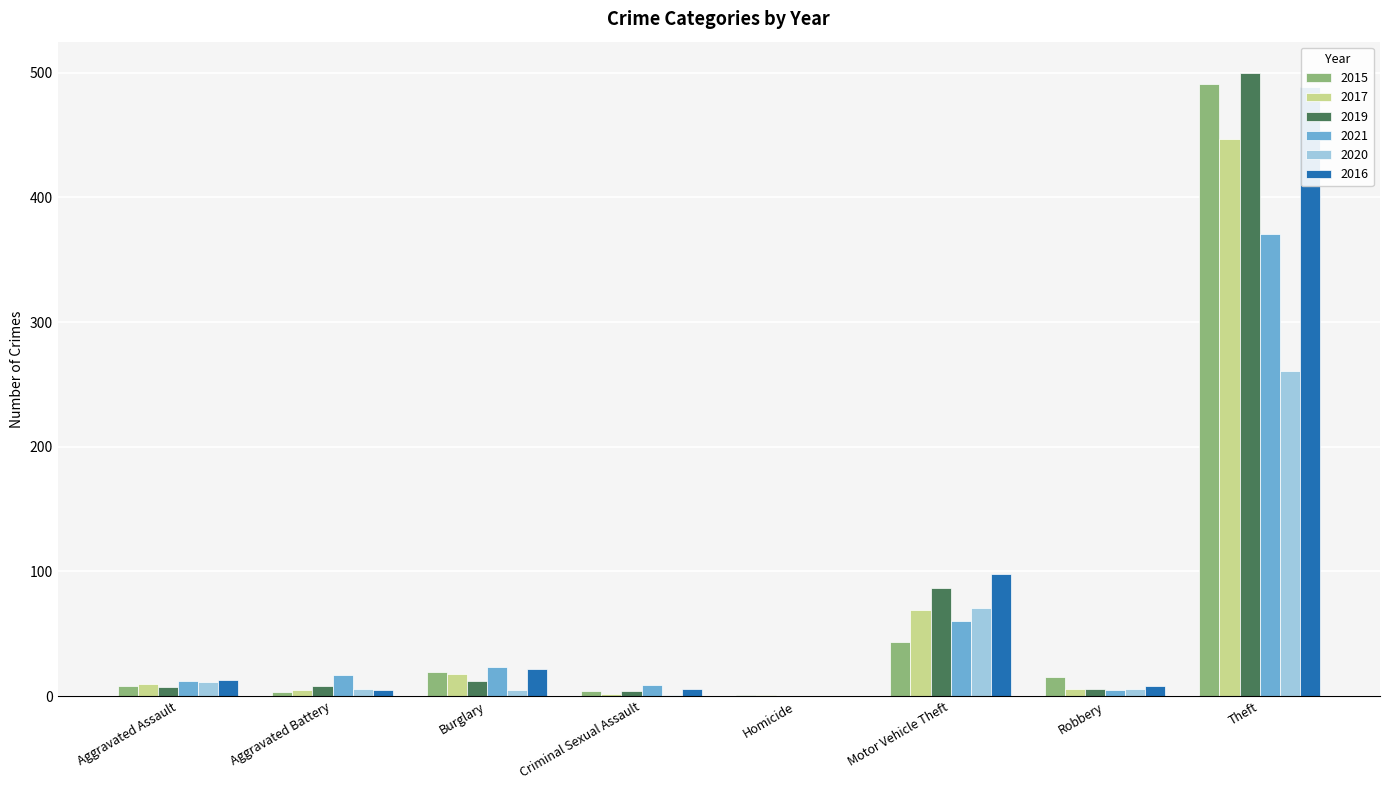

Does the chart contain stacked bars?

No